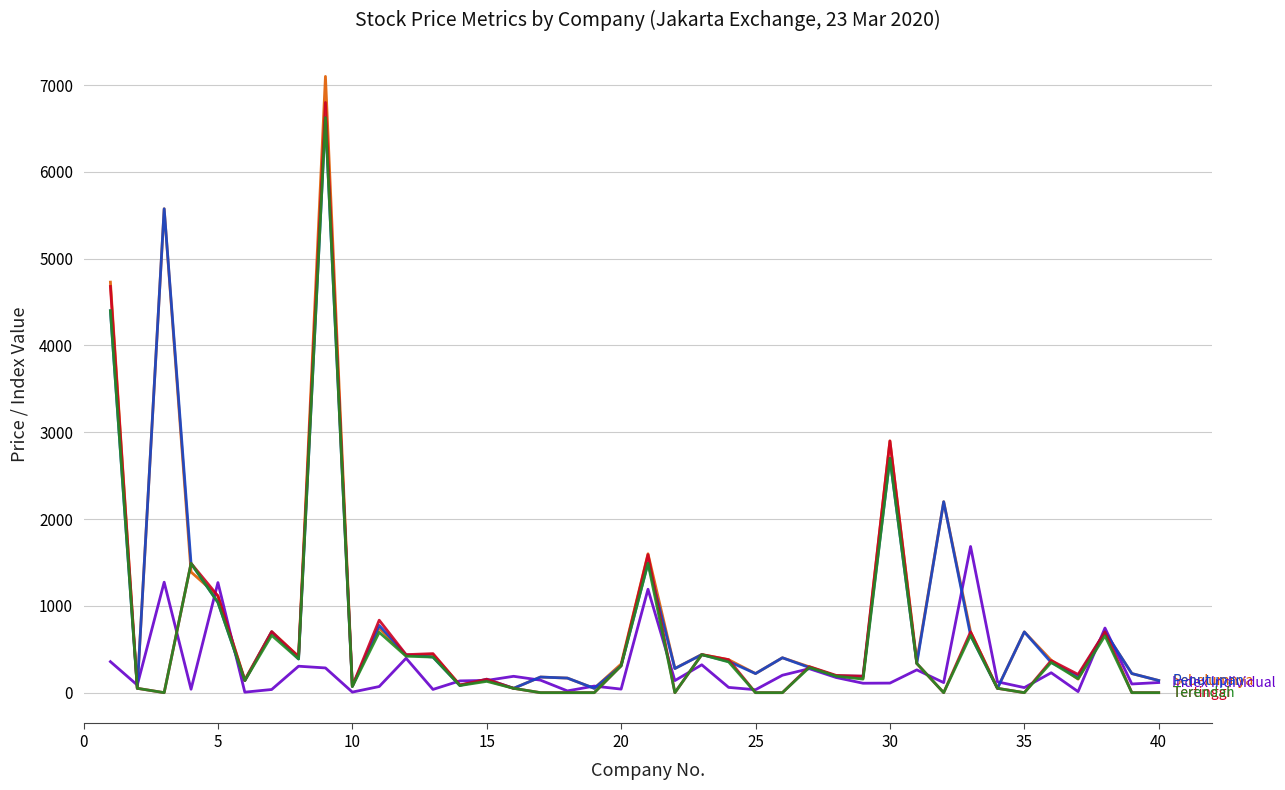

What is the maximum value shown in the chart?

7100.0